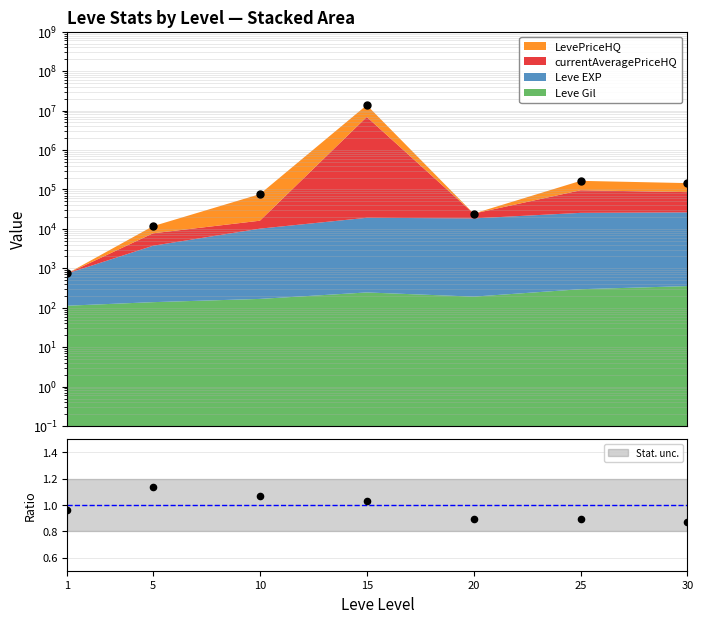

Which has a higher value, 5 or 30?

30